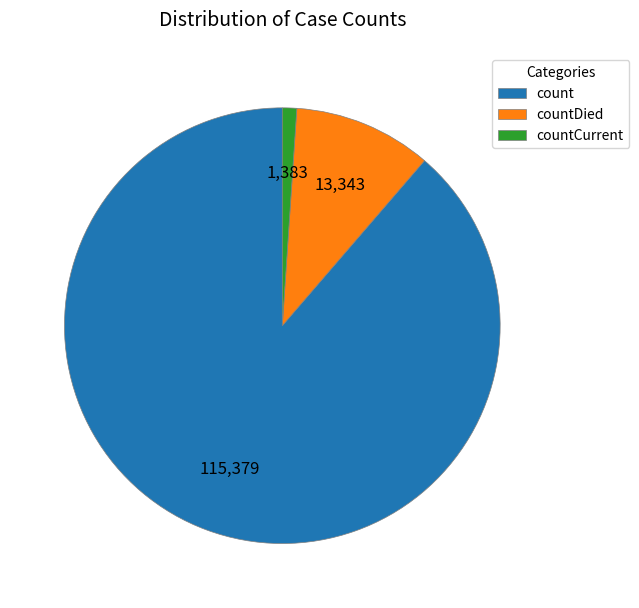

The countCurrent slice represents 14% of the pie. True or false?

False